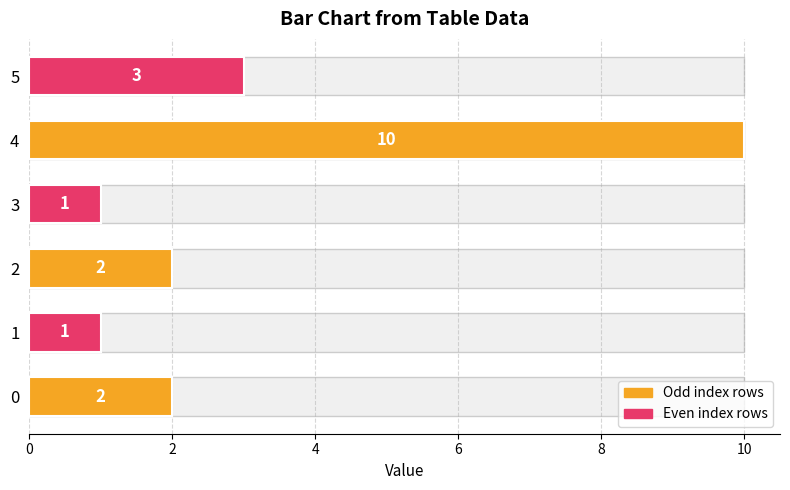

Reading right to left, transcribe all the data shown in this chart.

3	10	1	2	1	2